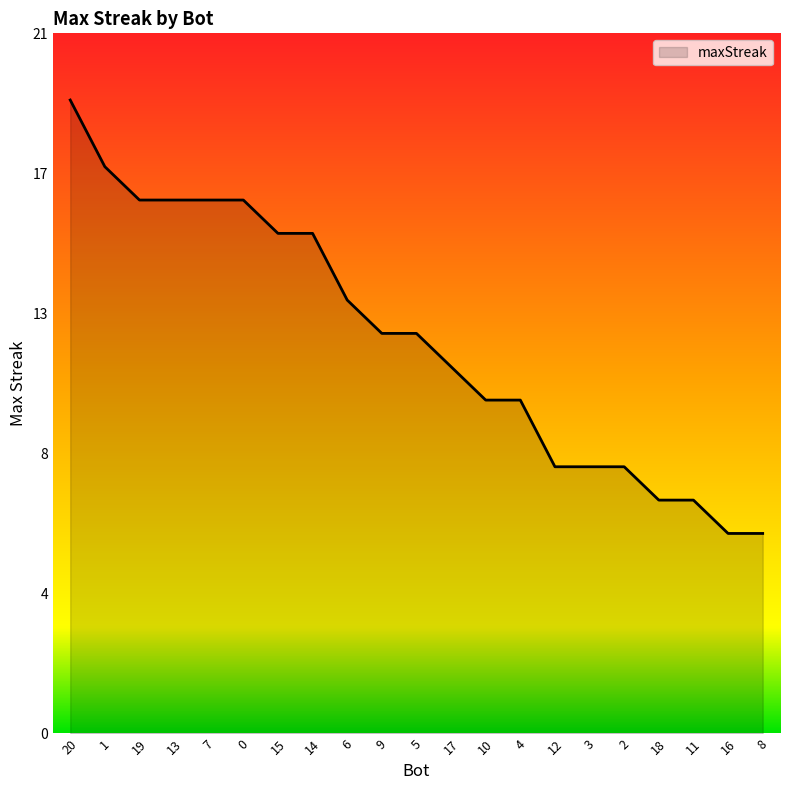

True or false: the data shows 11 at 3.

False